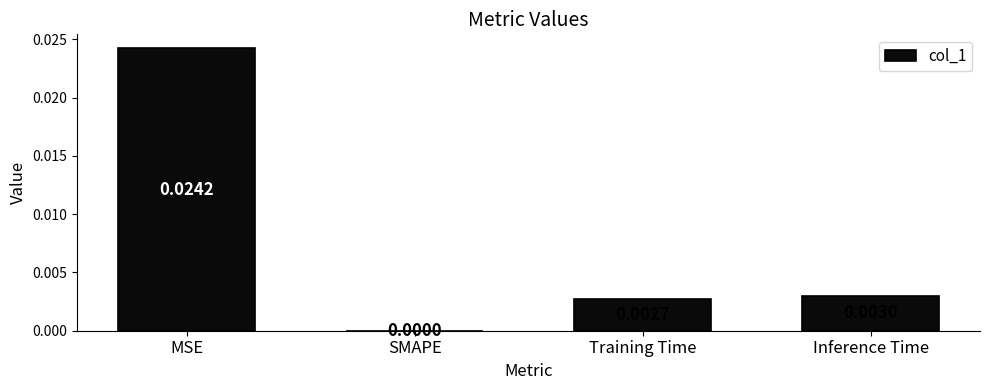

Which category has the highest value across all series?

MSE